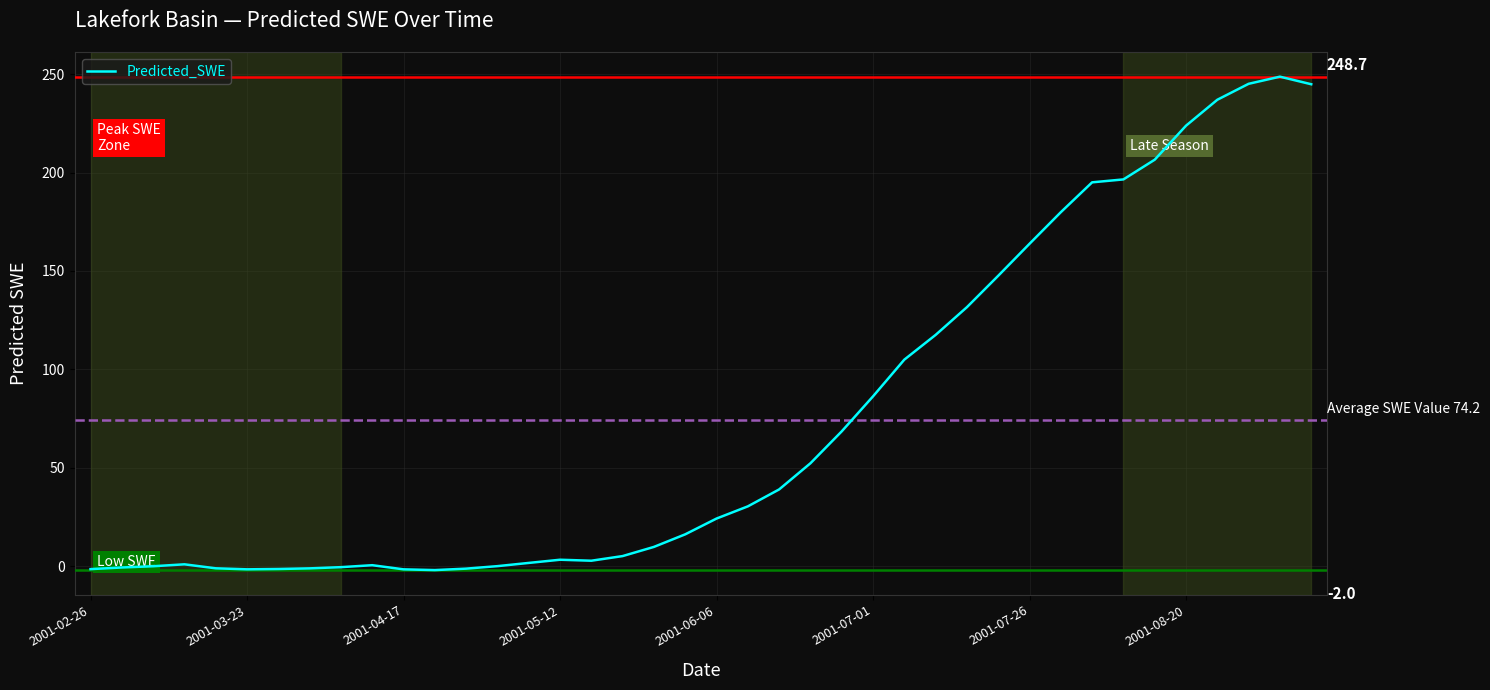

What is the difference between the maximum and minimum values?

250.8